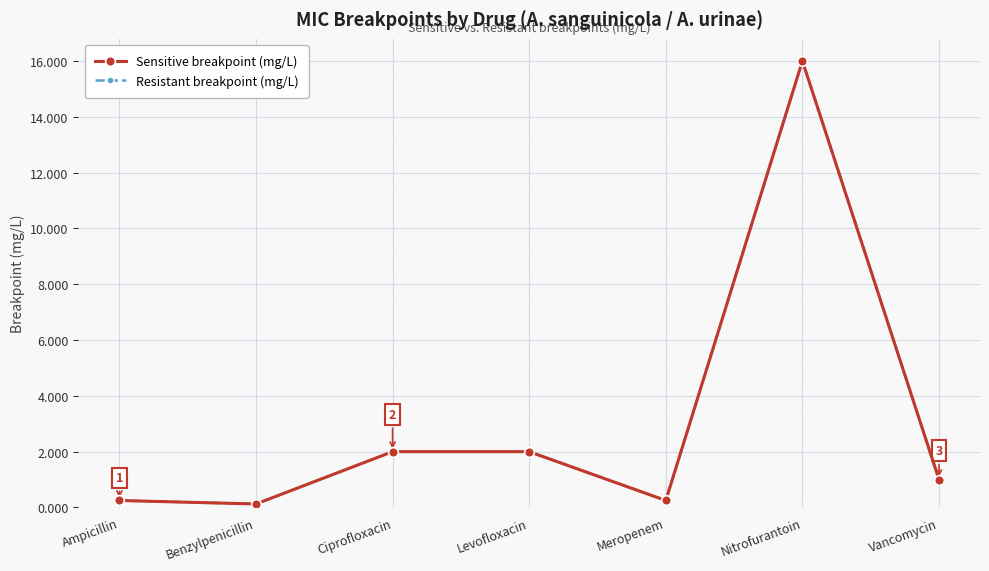

Is this an area chart (filled region under the line)?

No